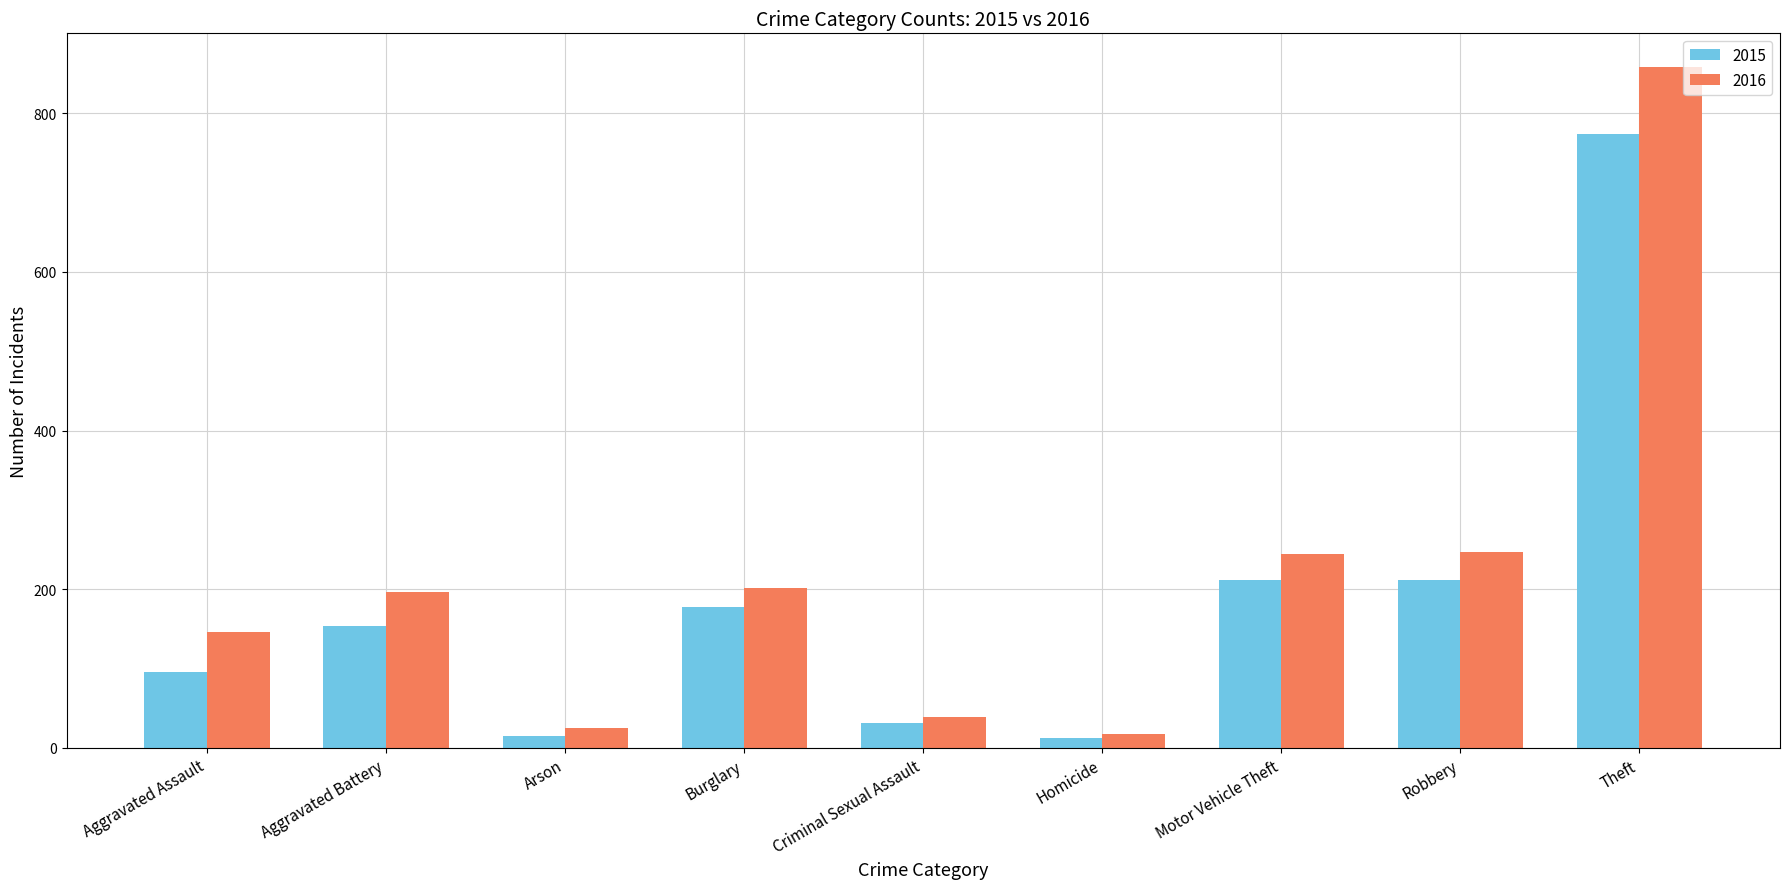

Read the 2016 value at Robbery, to the nearest 10.

250